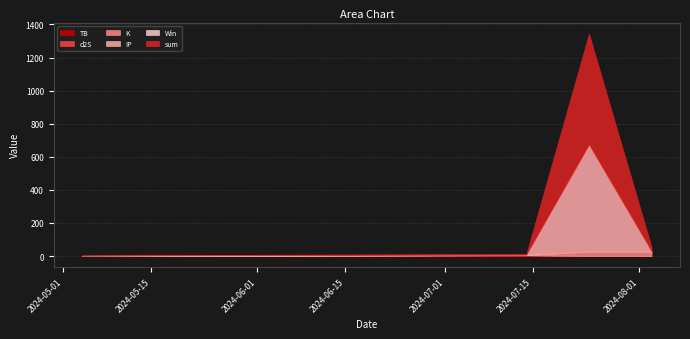

Read the Win value at 2024-07-14.

1.0